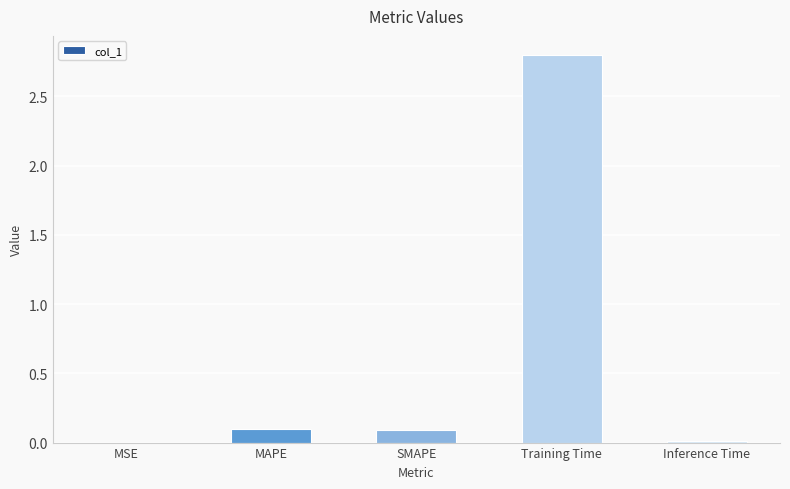

What is the sum of all values?

3.0